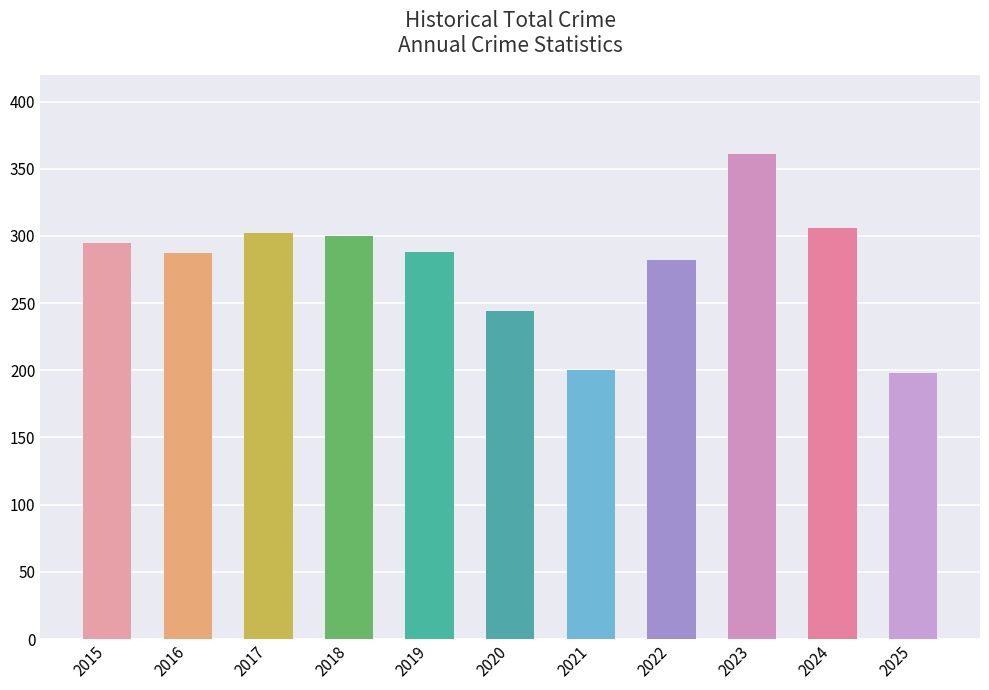

Is it true that the value at 2021 is 347?

False